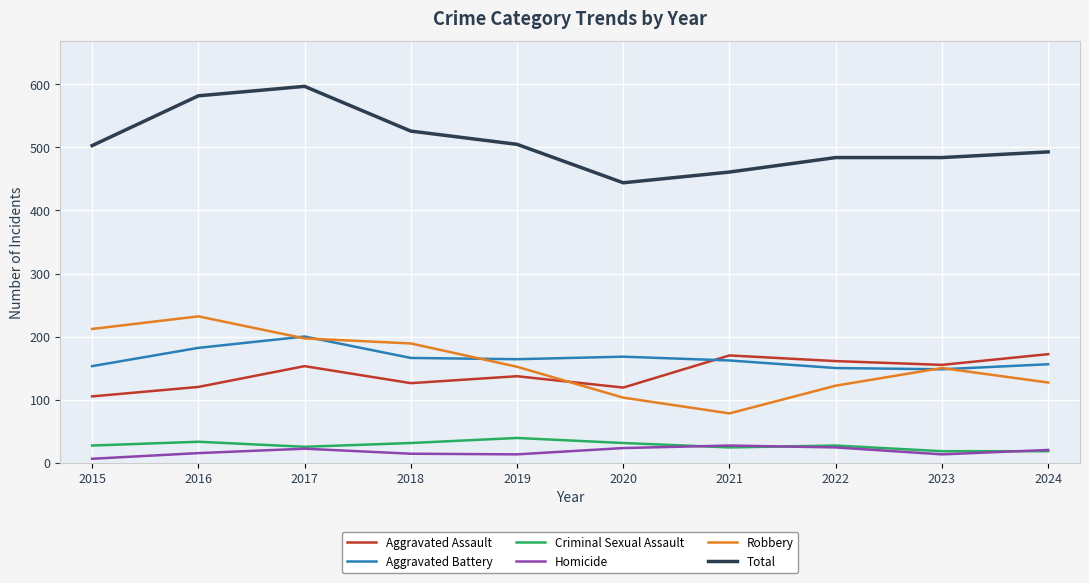

Is the value of Homicide at 2018 greater than the value of Robbery at 2017?

No